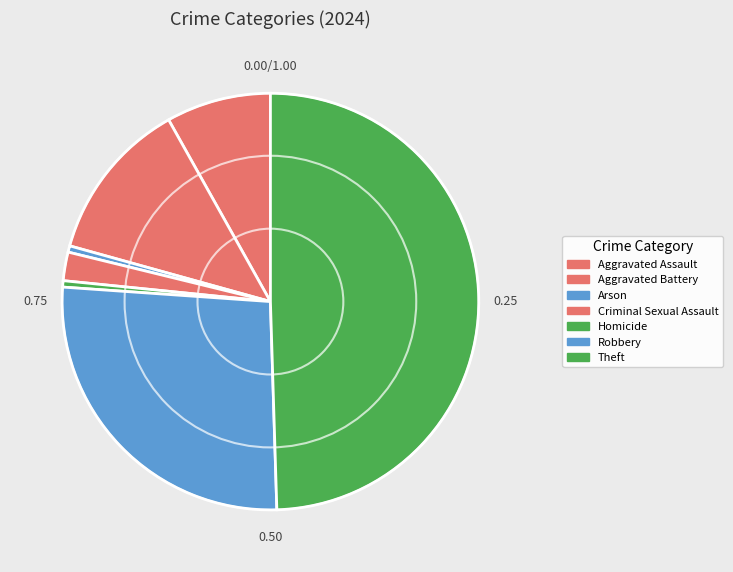

Is there a majority slice in this chart?

No